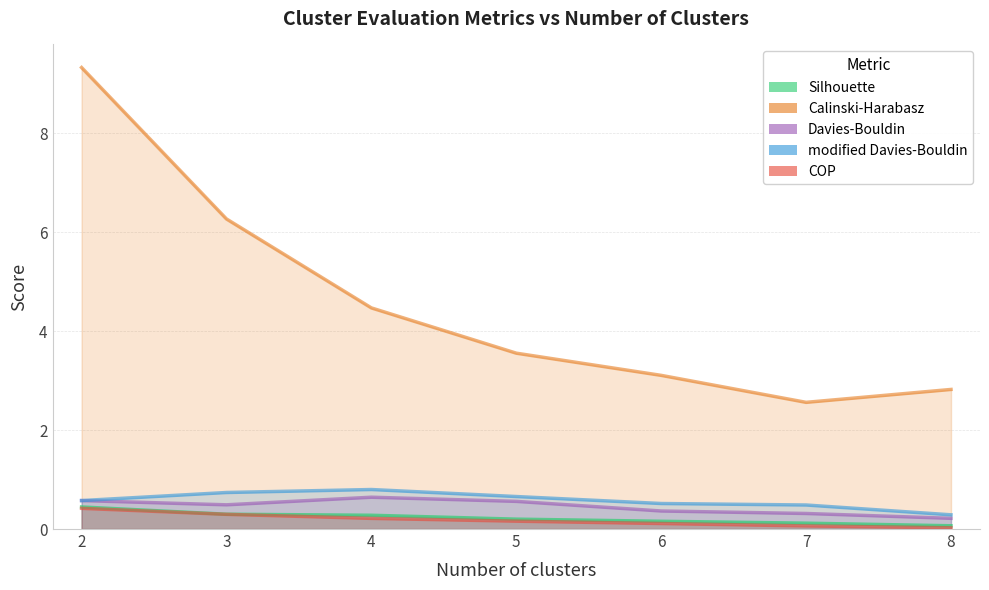

Which series has the widest spread of values?

Calinski-Harabasz